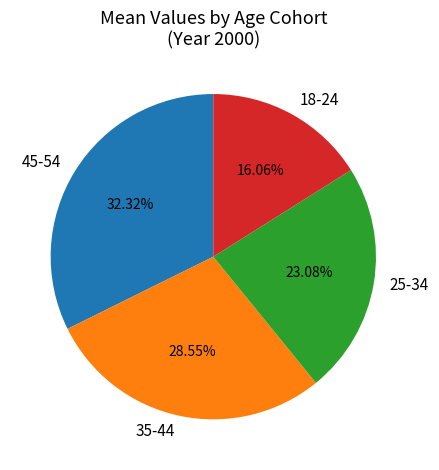

Rank the categories by value from lowest to highest.

18-24, 25-34, 35-44, 45-54